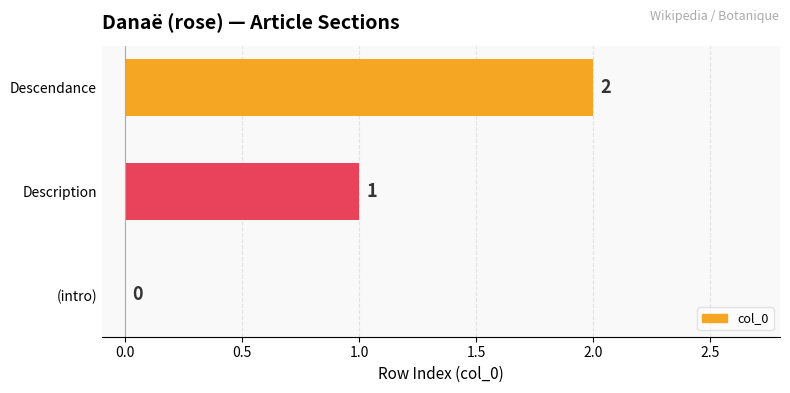

What is the change in value from (intro) to Descendance?

+2